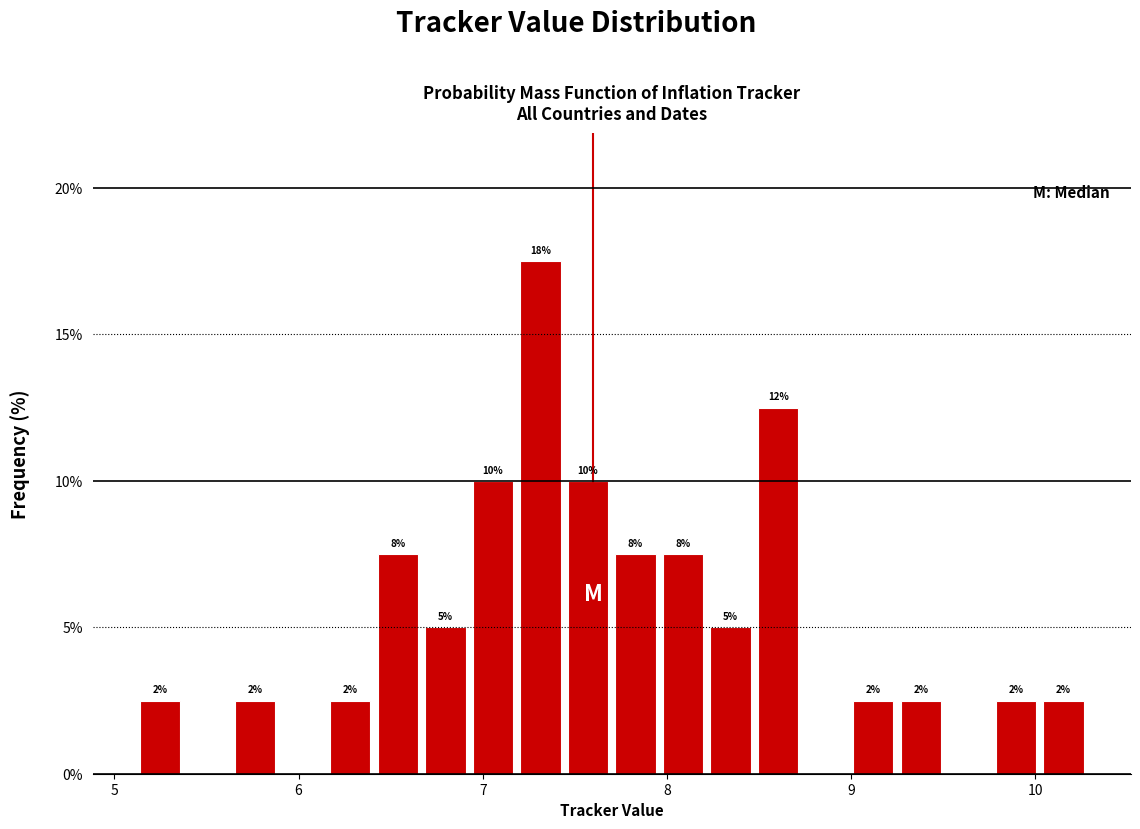

Read against the x-axis, roughly where is the centre of the tallest bar?

7.3